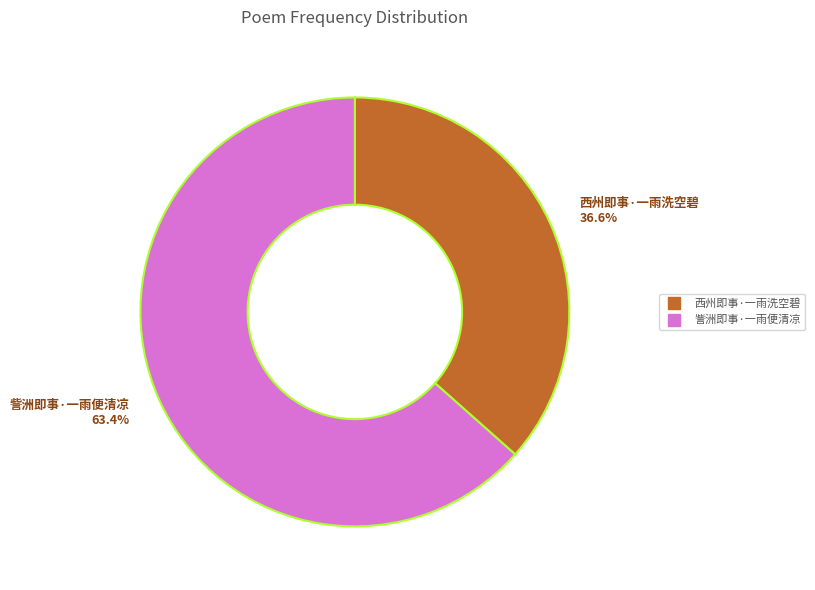

How many slices are in this pie chart?

2